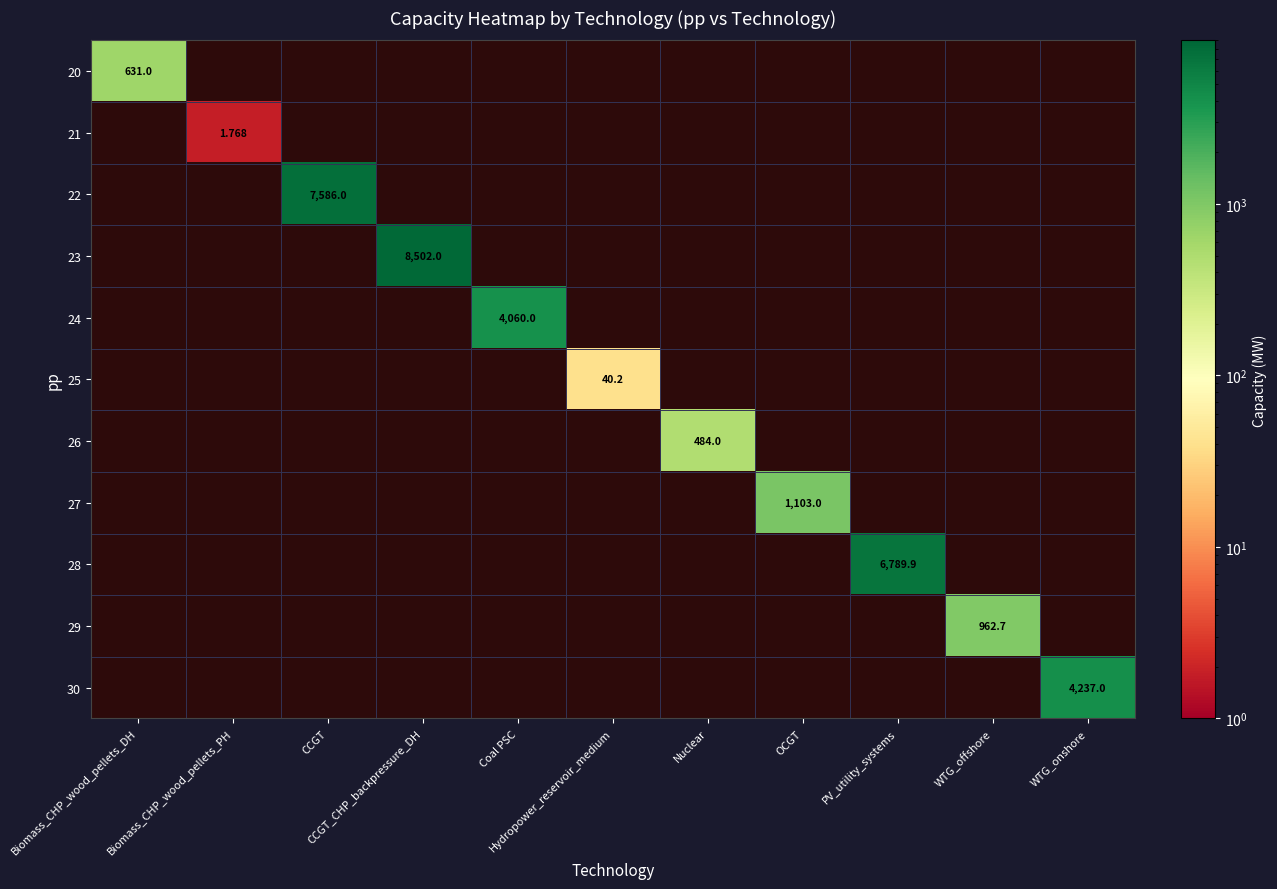

At which category does the chart reach its minimum across all series?

Biomass_CHP_wood_pellets_PH